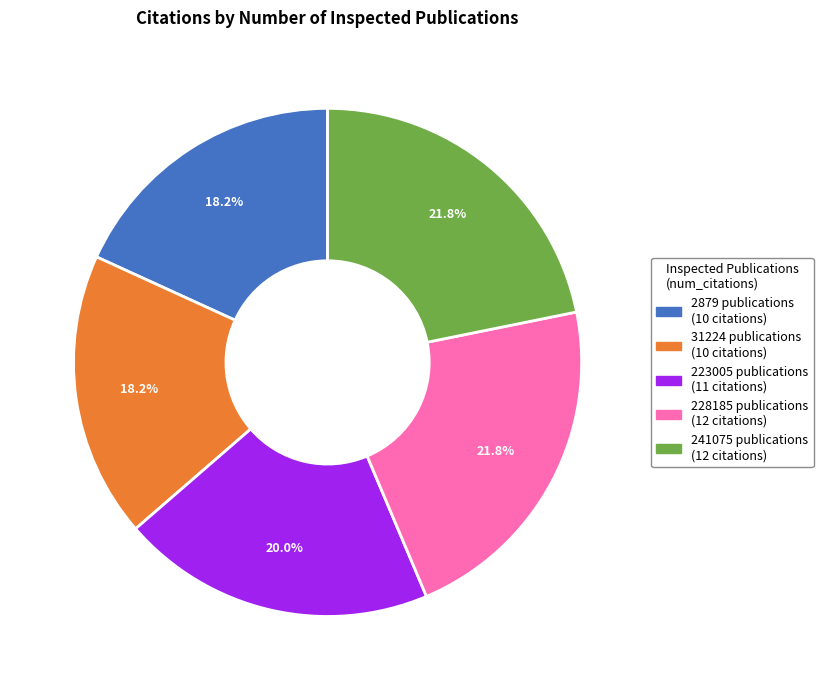

What percentage is the 2879 slice, to the nearest percent?

18%